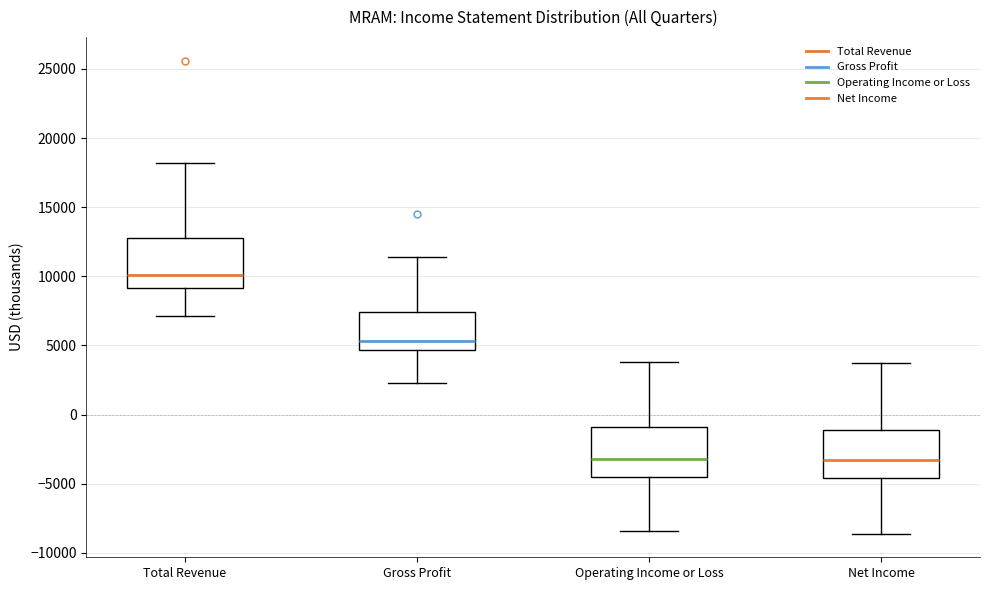

Reading left to right, read every box against the y-axis: the position of its median line, the range the box covers, and the ends of its whiskers. The values are not printed on the chart, so give them approximately, as read against the axis.

Total Revenue: median 10000, box 9000 to 13000, whiskers 7000 to 18000
Gross Profit: median 5500, box 4500 to 7500, whiskers 2500 to 11500
Operating Income or Loss: median -3000, box -4500 to -1000, whiskers -8500 to 4000
Net Income: median -3500, box -4500 to -1000, whiskers -8500 to 3500